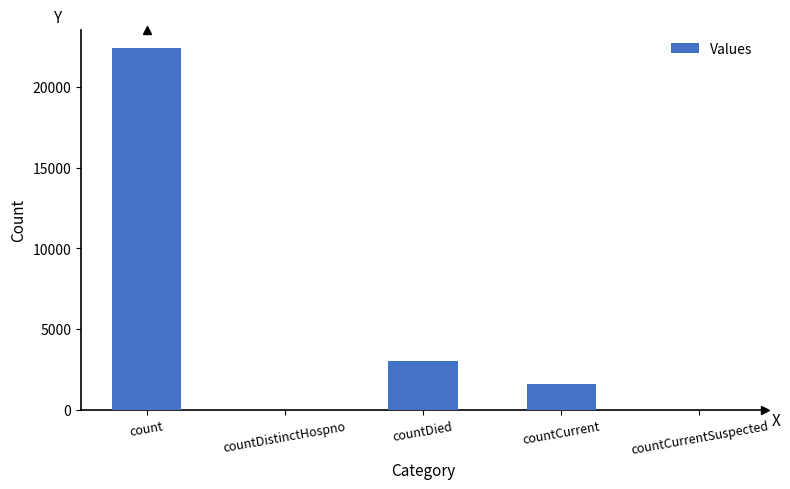

Reading right to left, transcribe all the data shown in this chart.

0	1600	3035	0	22418